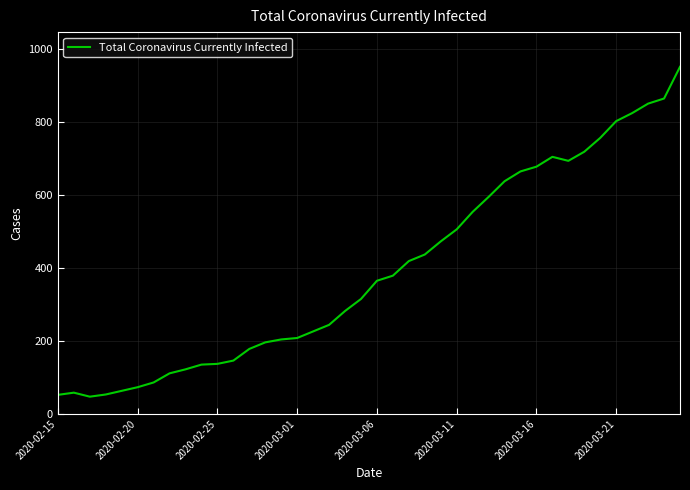

True or false: the data has more than 0 interior local peaks.

True